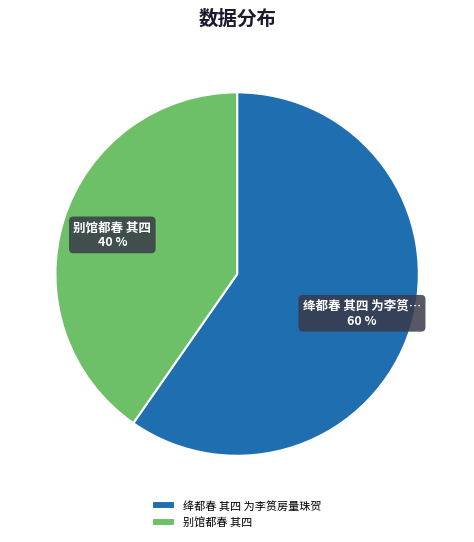

Rank the categories by value from highest to lowest.

绛都春 其四 为李筼房量珠贺, 别馆都春 其四